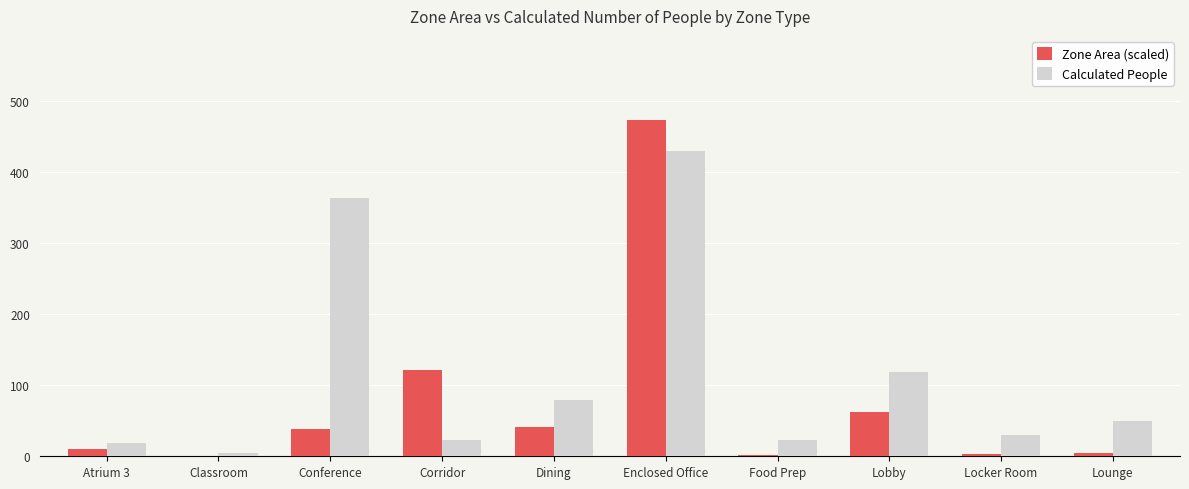

Which series changed the most between Conference and Lounge?

Calculated People